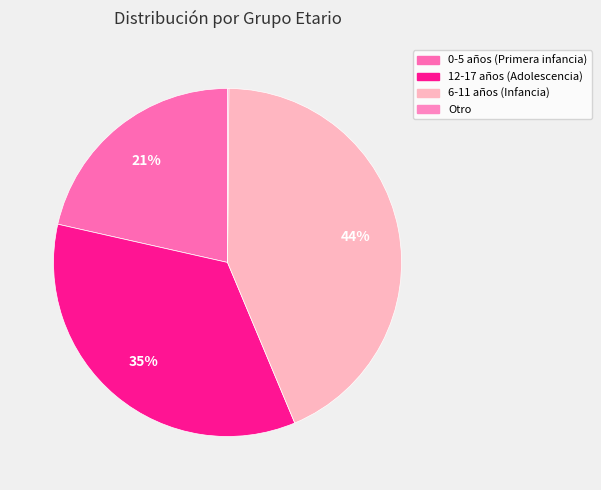

How much of the chart is everything except 0-5 años (Primera infancia)?

78.5%